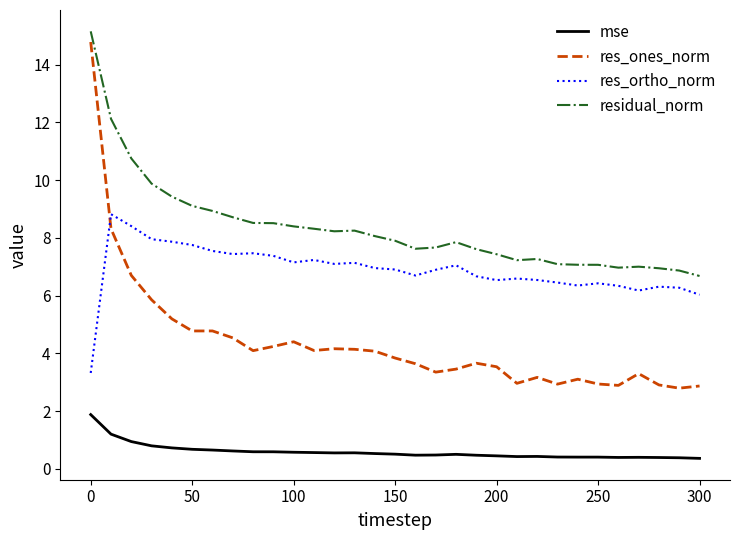

What are all the series names shown in the legend?

mse, res_ones_norm, res_ortho_norm, residual_norm